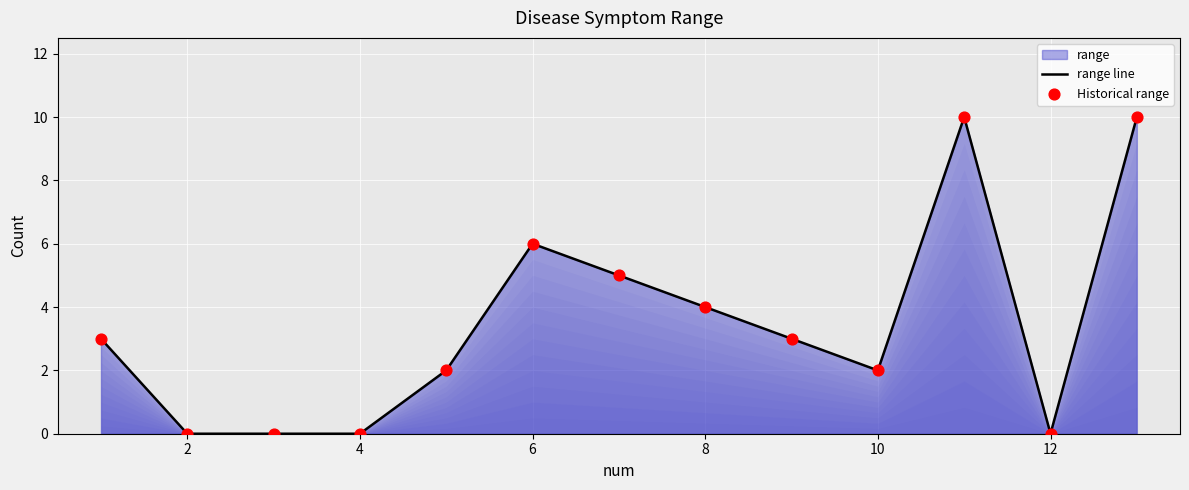

Which series has the largest Y range (max minus min)?

range line